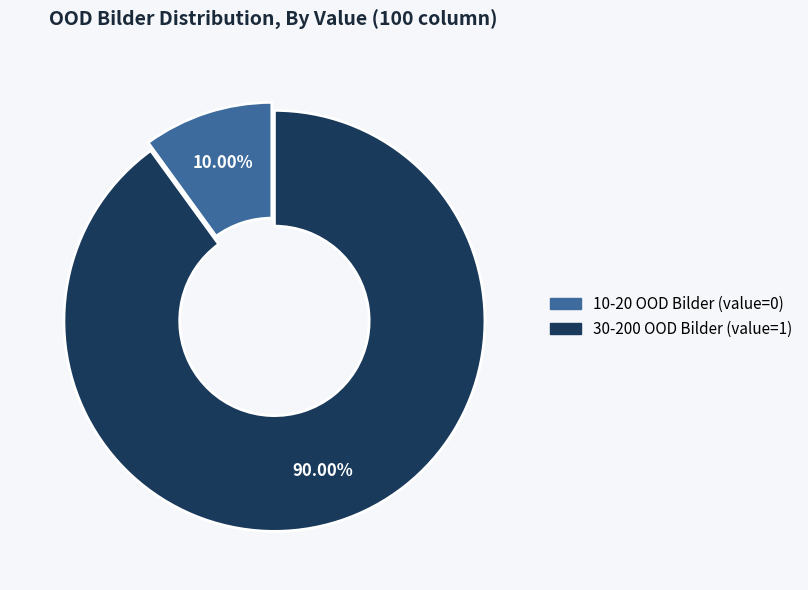

Is there any slice that represents more than half of the pie?

Yes